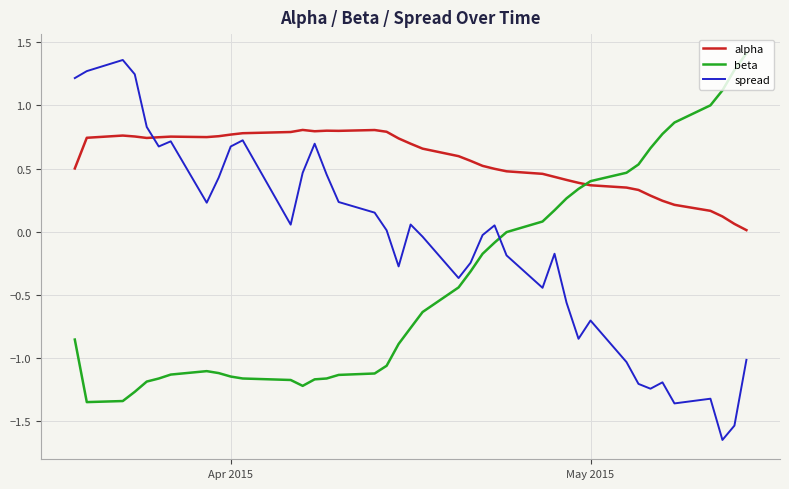

List the series in order of their peak value, highest first.

beta, spread, alpha